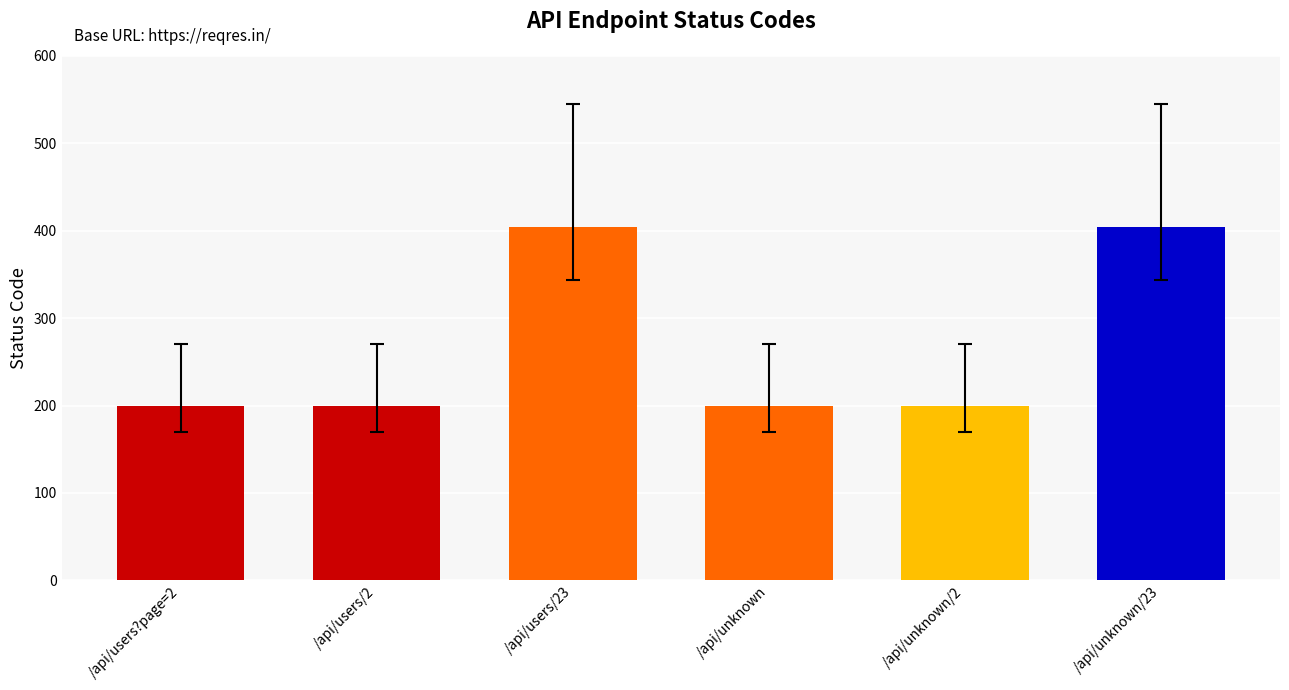

What is the label of the 6th bar from the right?

/api/users?page=2